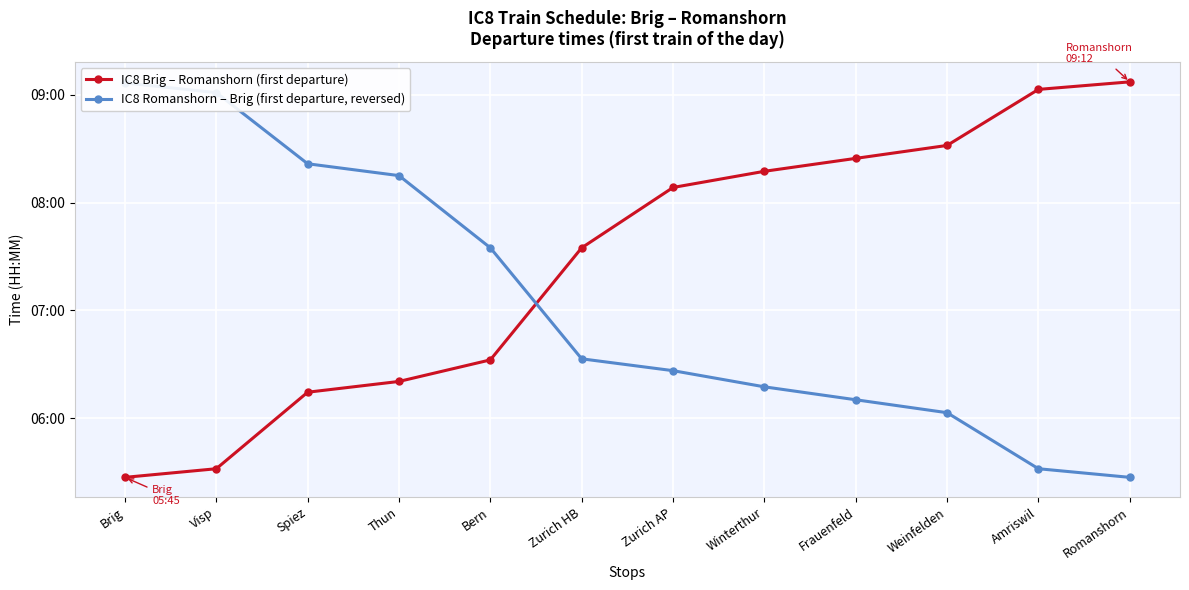

Between which two adjacent categories do IC8 Brig – Romanshorn (first departure) and IC8 Romanshorn – Brig (first departure, reversed) first intersect?

Bern and Zurich HB